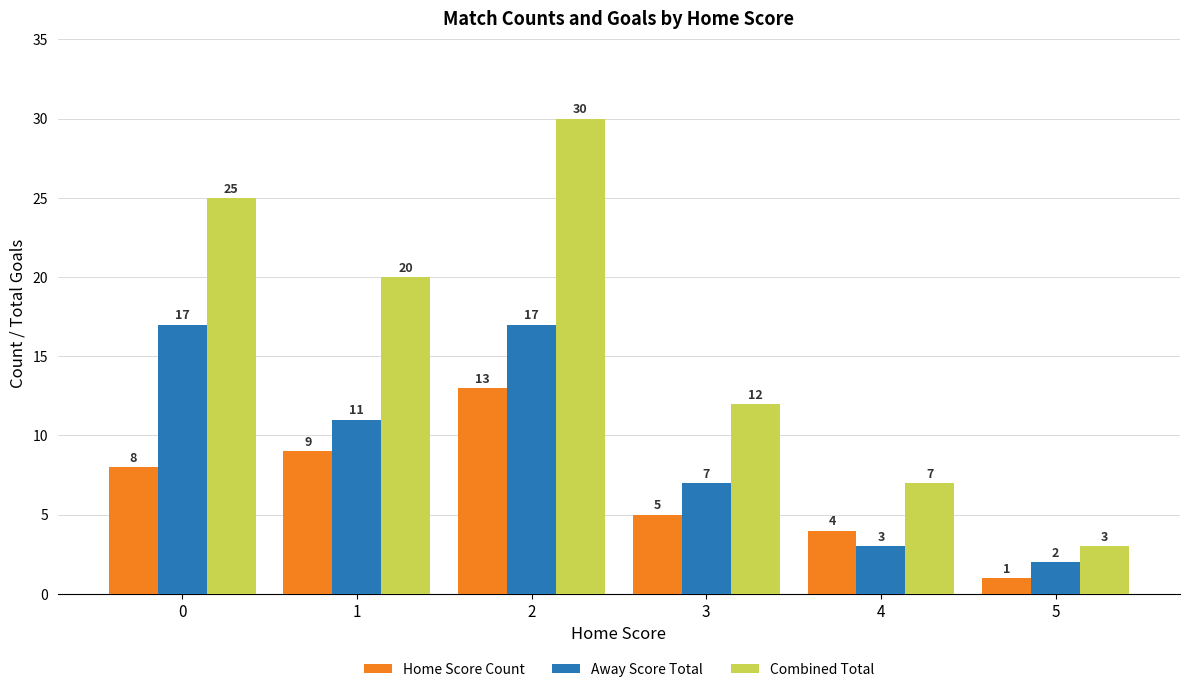

Reading left to right, transcribe all the data shown in this chart.

Home Score Count: 8	9	13	5	4	1
Away Score Total: 17	11	17	7	3	2
Combined Total: 25	20	30	12	7	3